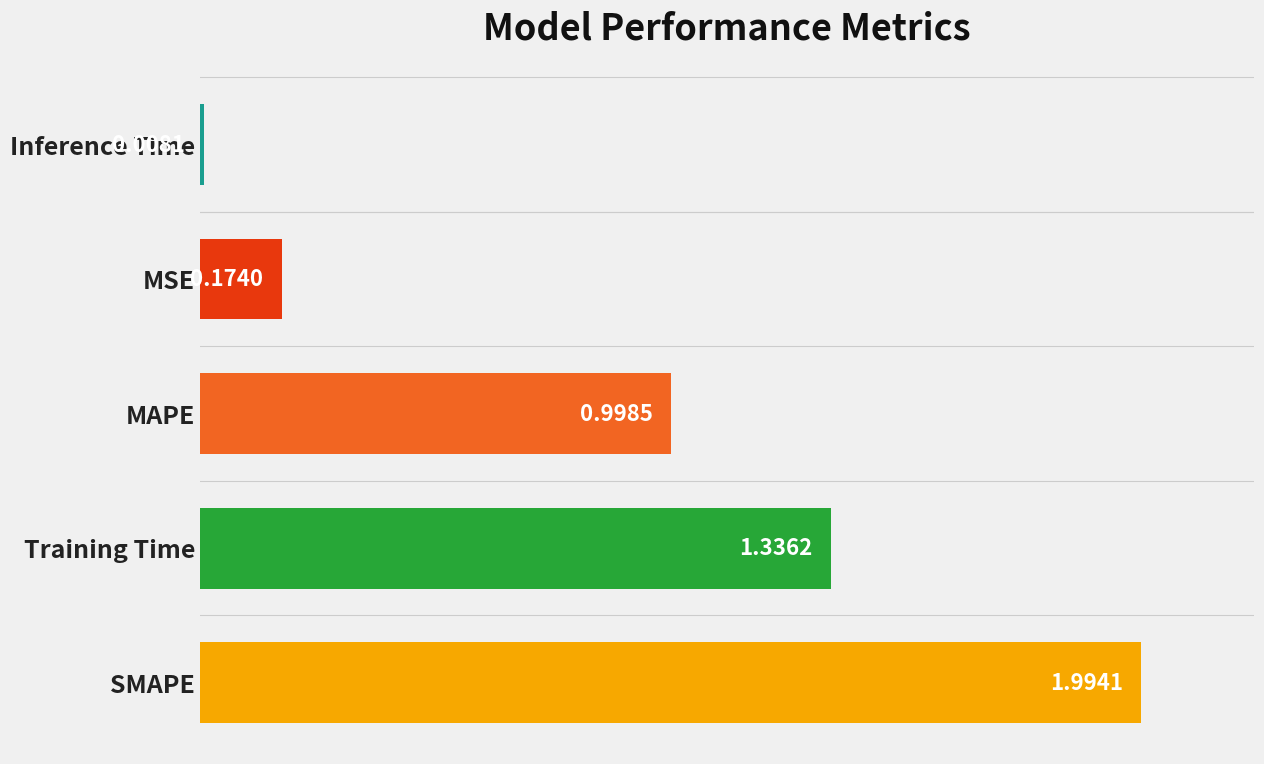

Which category has the highest value across all series?

SMAPE